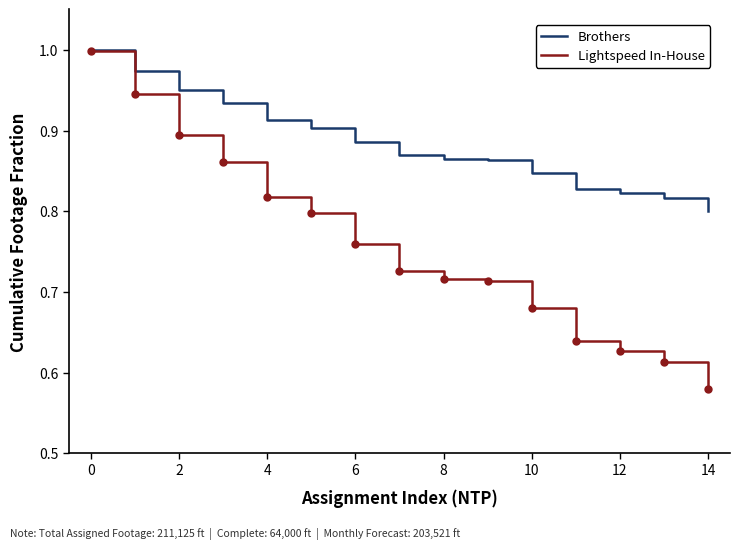

Which series has the largest range (max minus min)?

Lightspeed In-House